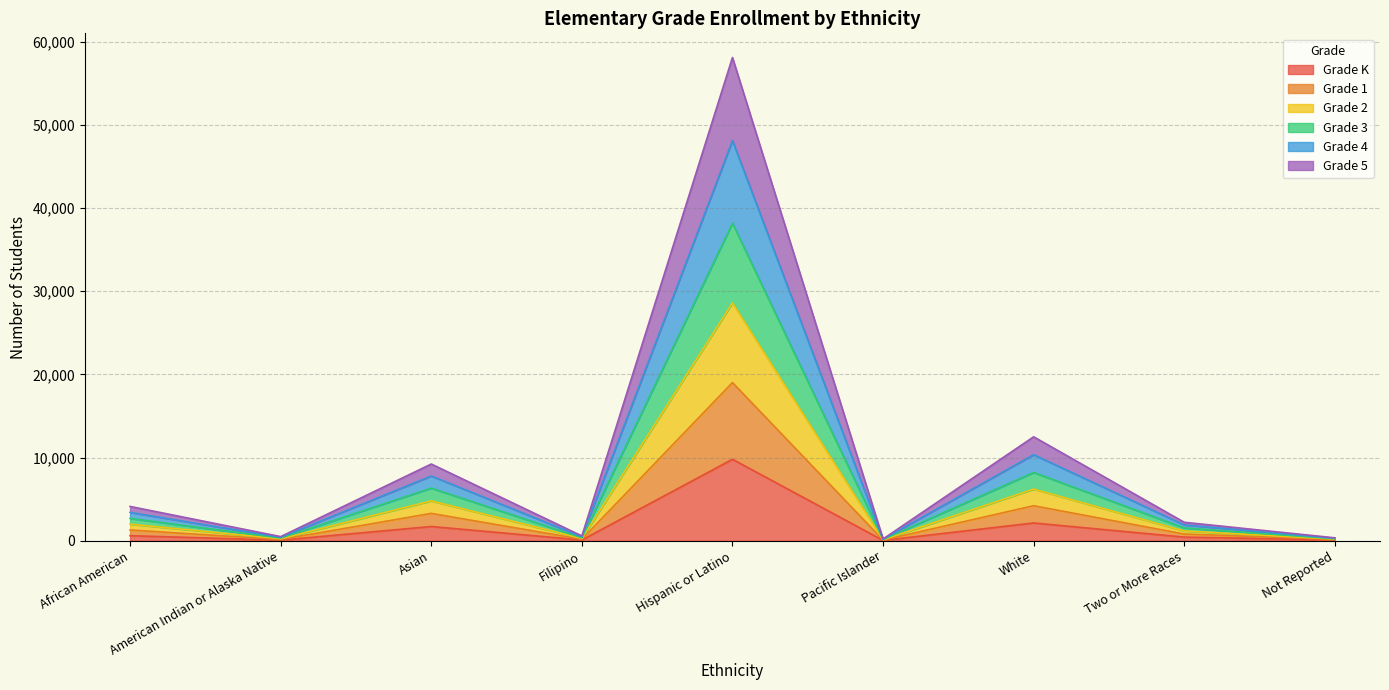

At which label does Grade K reach its minimum?

Pacific Islander